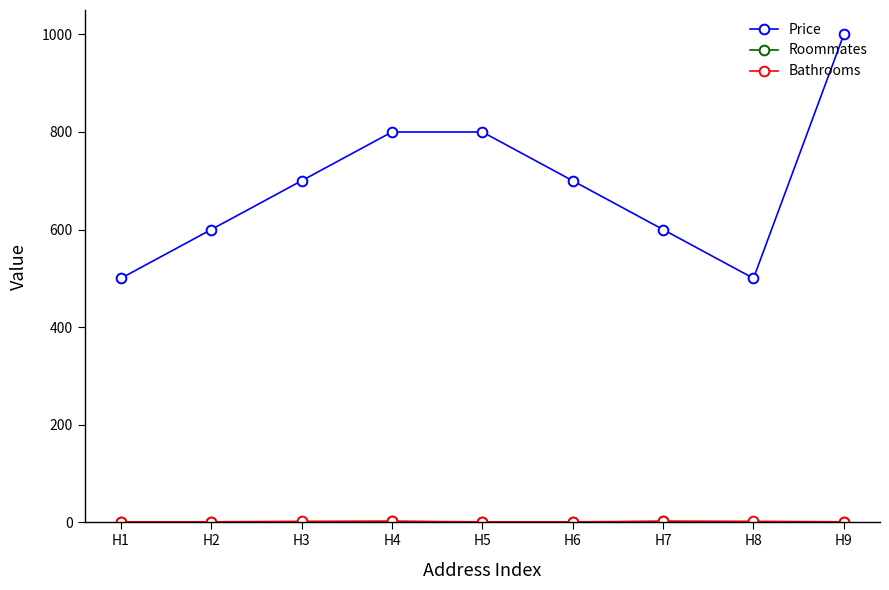

True or false: Price has more than 2 points higher than both neighbors.

False